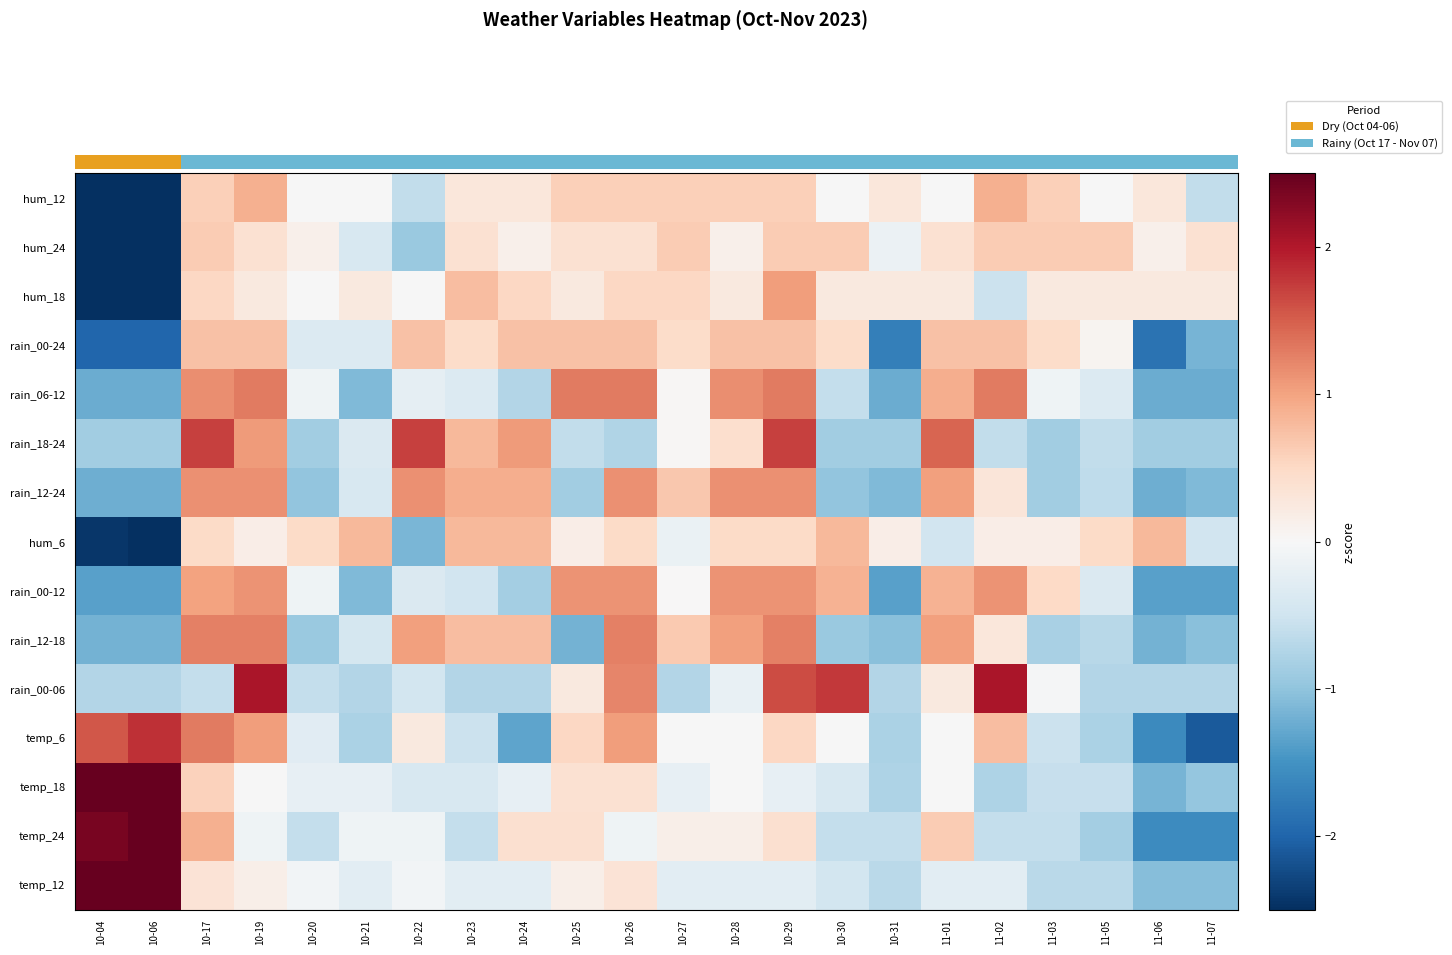

Is it true that hum_6 equals -3.2 at 10-04?

False